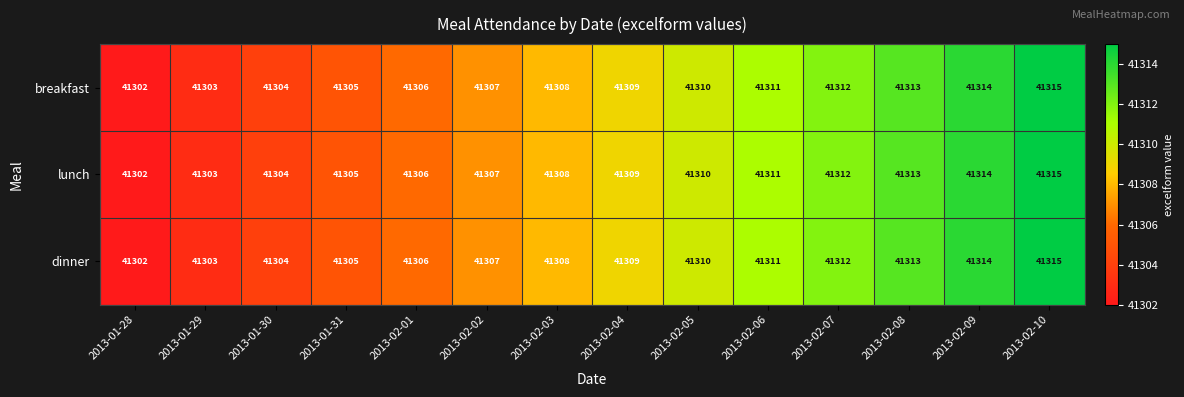

How many distinct data groups are displayed?

3